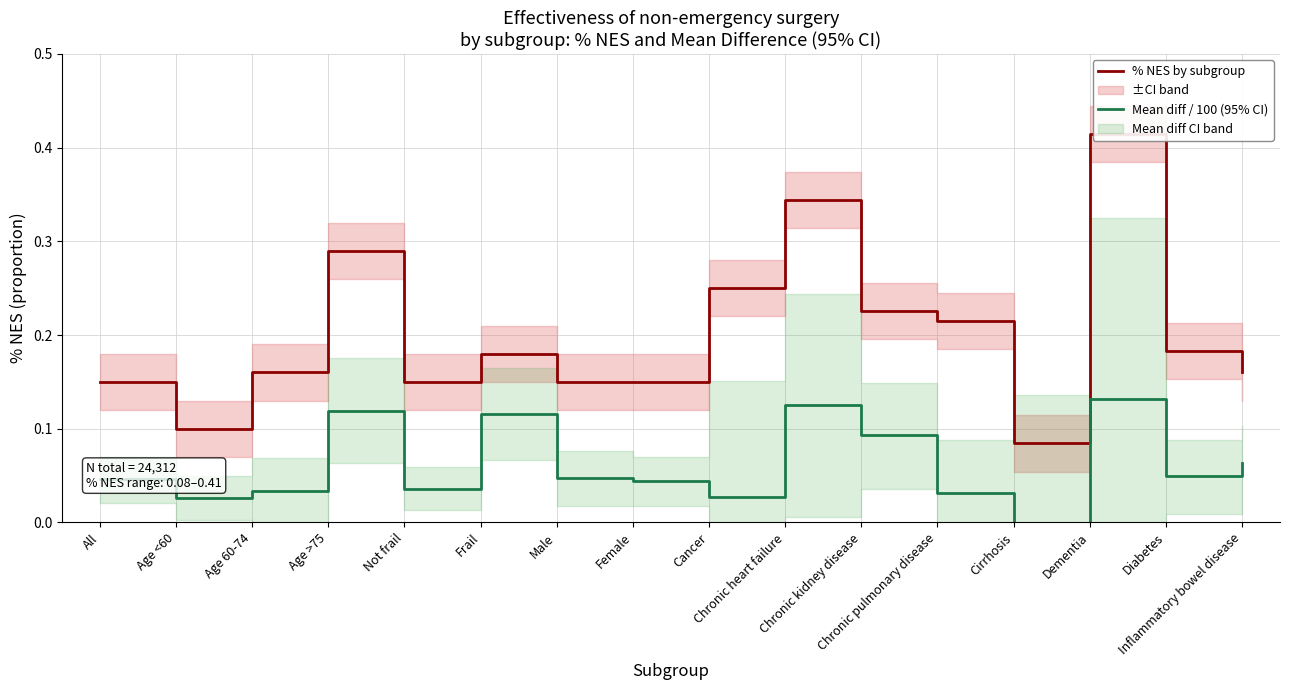

List the series in order of their overall mean, highest first.

% NES by subgroup, Mean diff / 100 (95% CI)